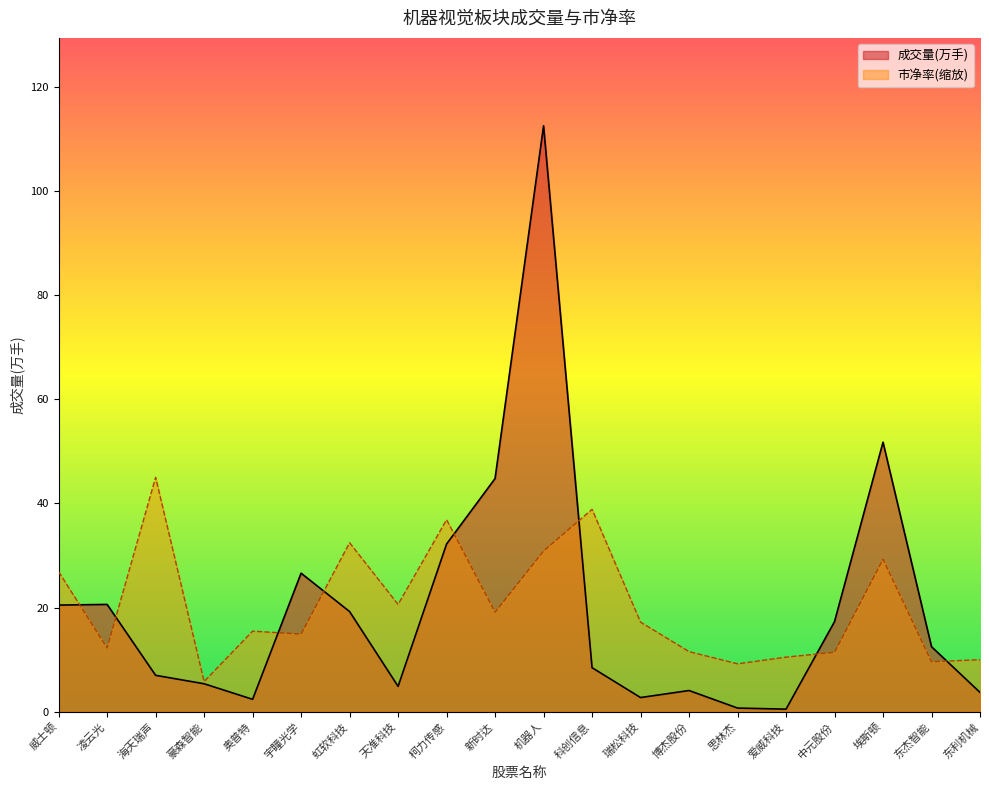

Rank the series at 科创信息 from lowest to highest value.

成交量(万手), 市净率(缩放)